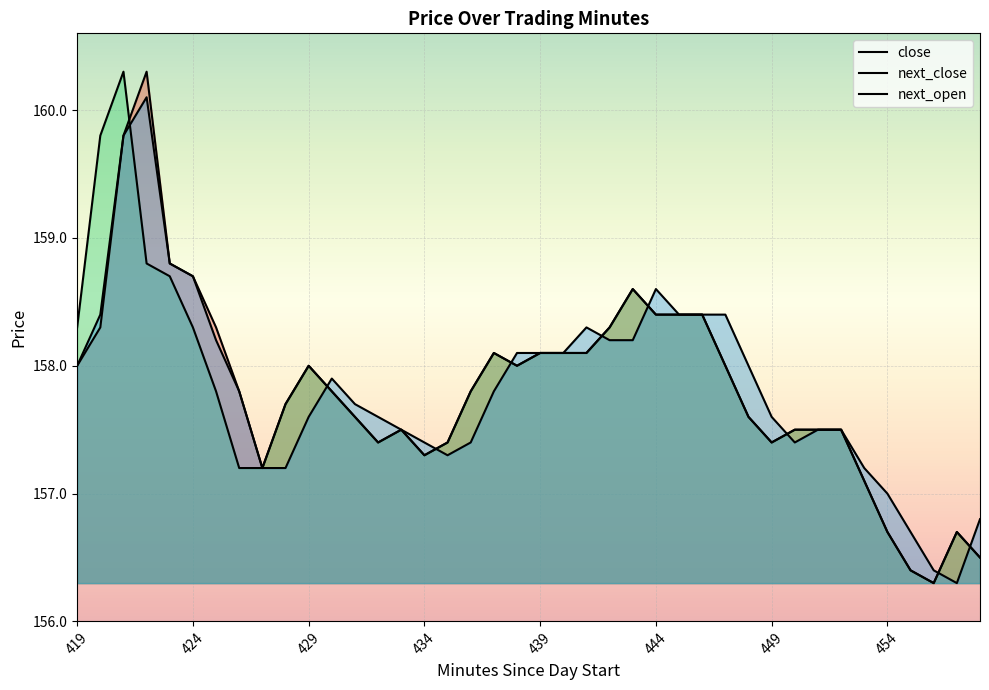

In next_open, how many points are higher than both neighbors (excluding endpoints)?

4